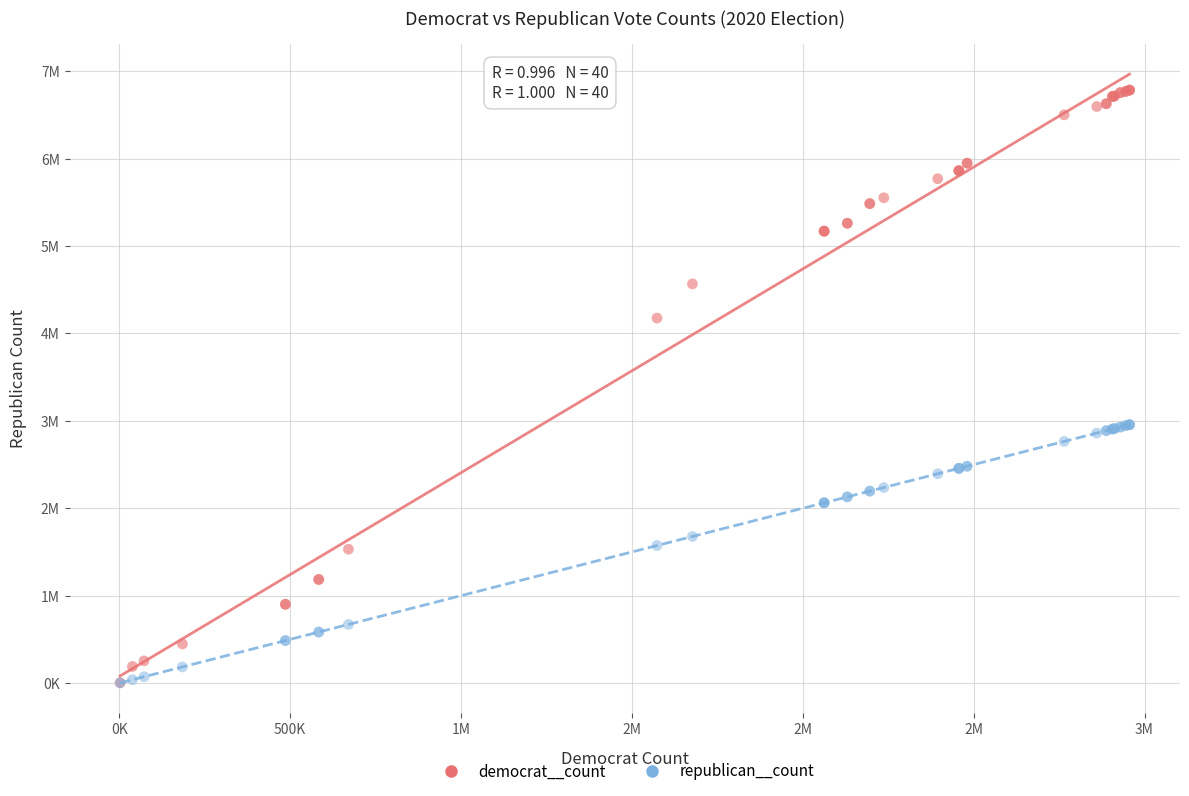

Which series contains the highest Y value?

democrat__count